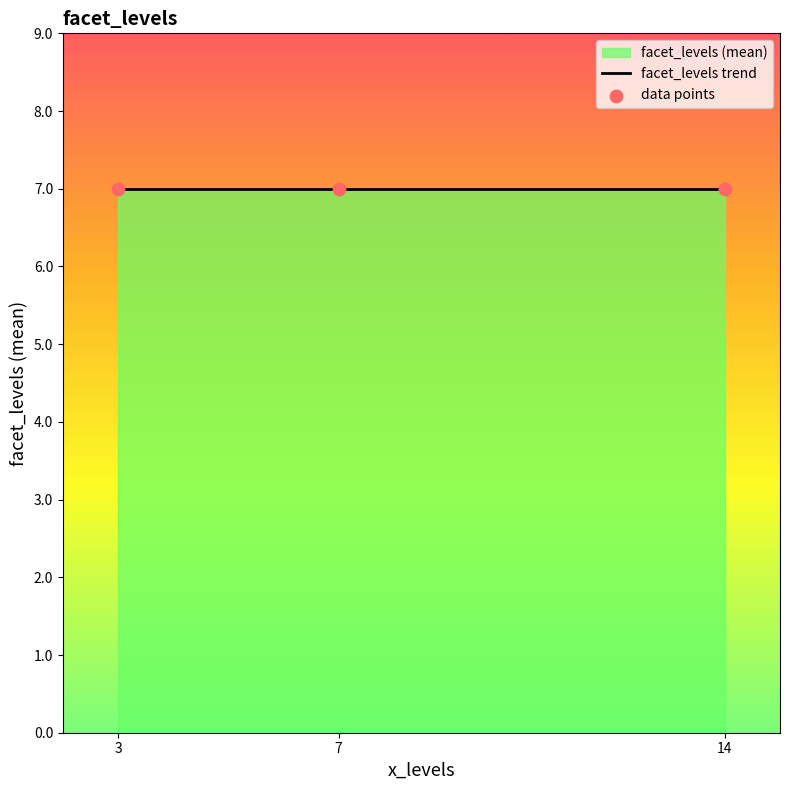

Which has a higher value, 7 or 7?

7